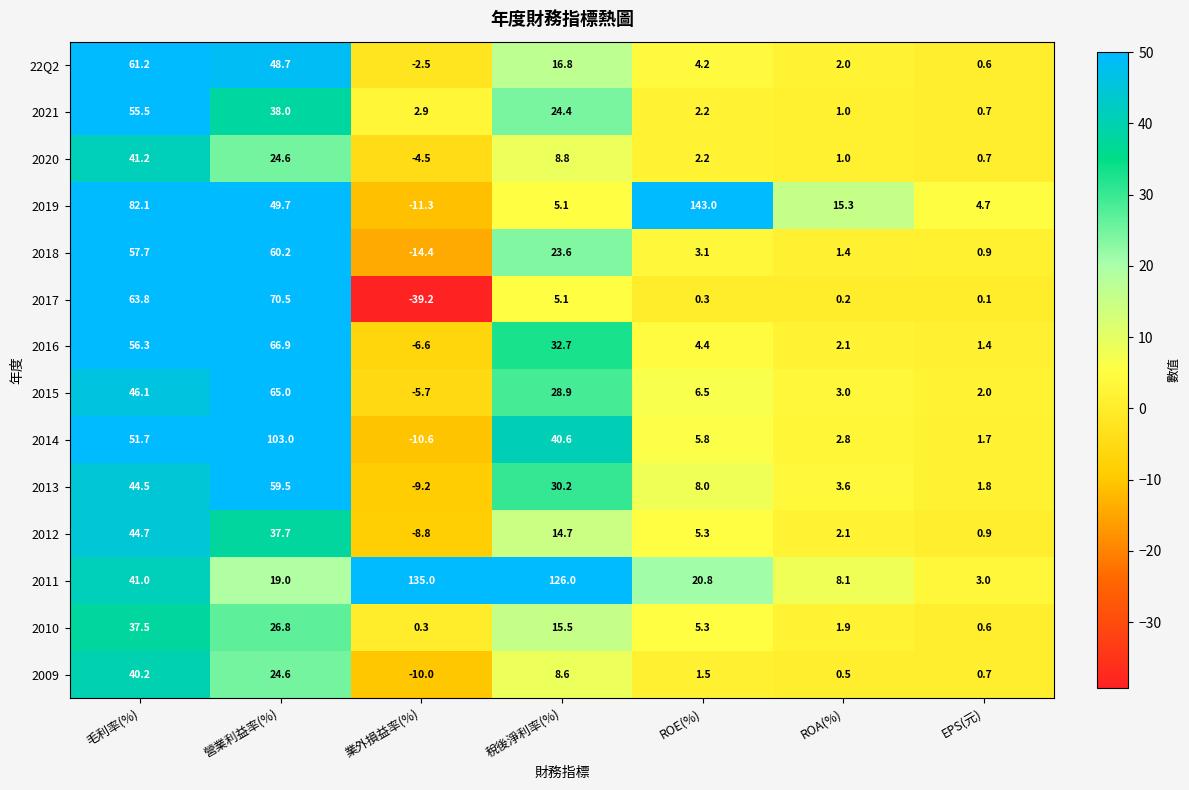

The value of 2018 at ROA(%) is 1.4. True or false?

True